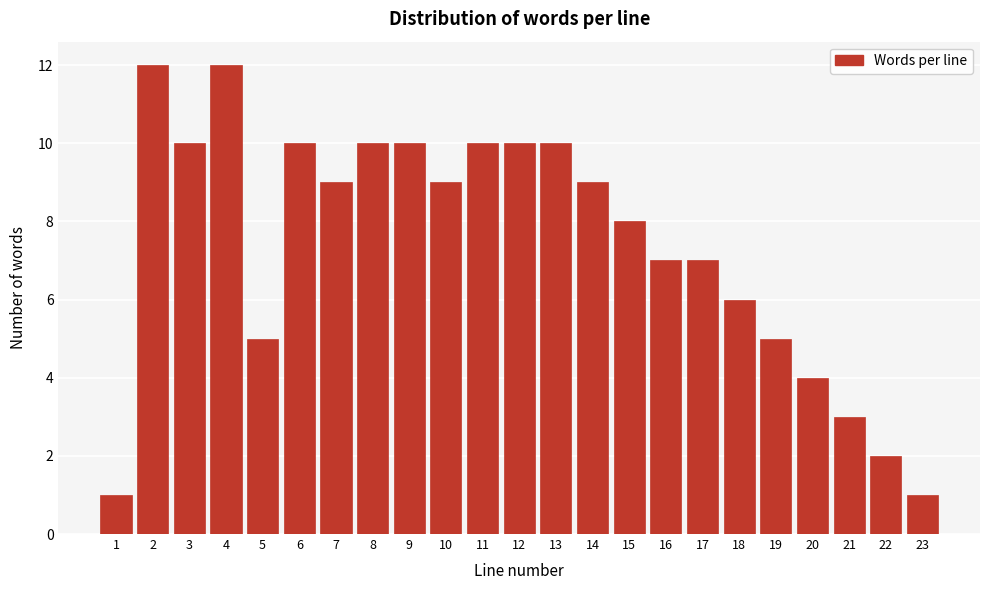

Reading left to right, what are all the values shown in this chart?

1=1	2=12	3=10	4=12	5=5	6=10	7=9	8=10	9=10	10=9	11=10	12=10	13=10	14=9	15=8	16=7	17=7	18=6	19=5	20=4	21=3	22=2	23=1